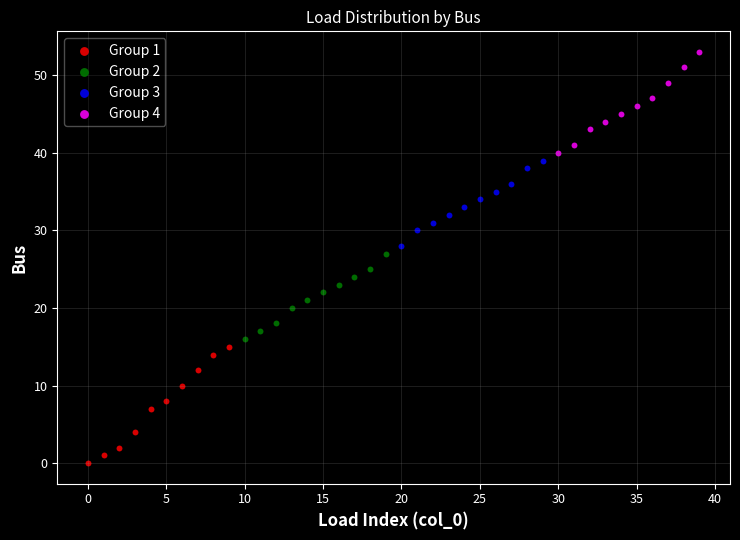

Which series contains the highest Y value?

Group 4